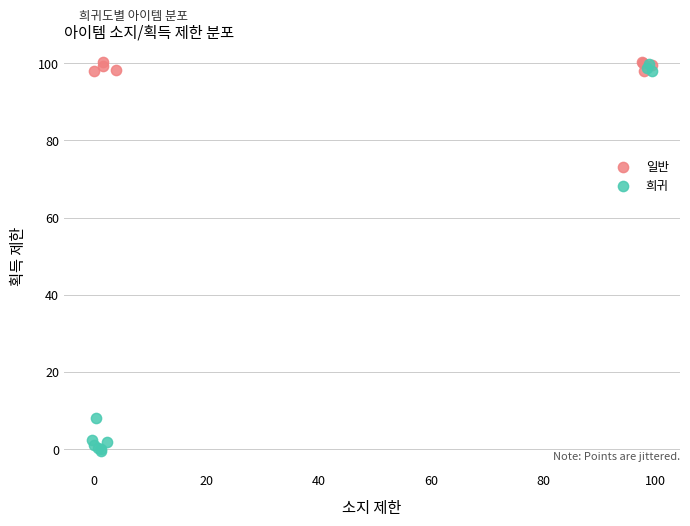

Which series contains the lowest Y value?

희귀